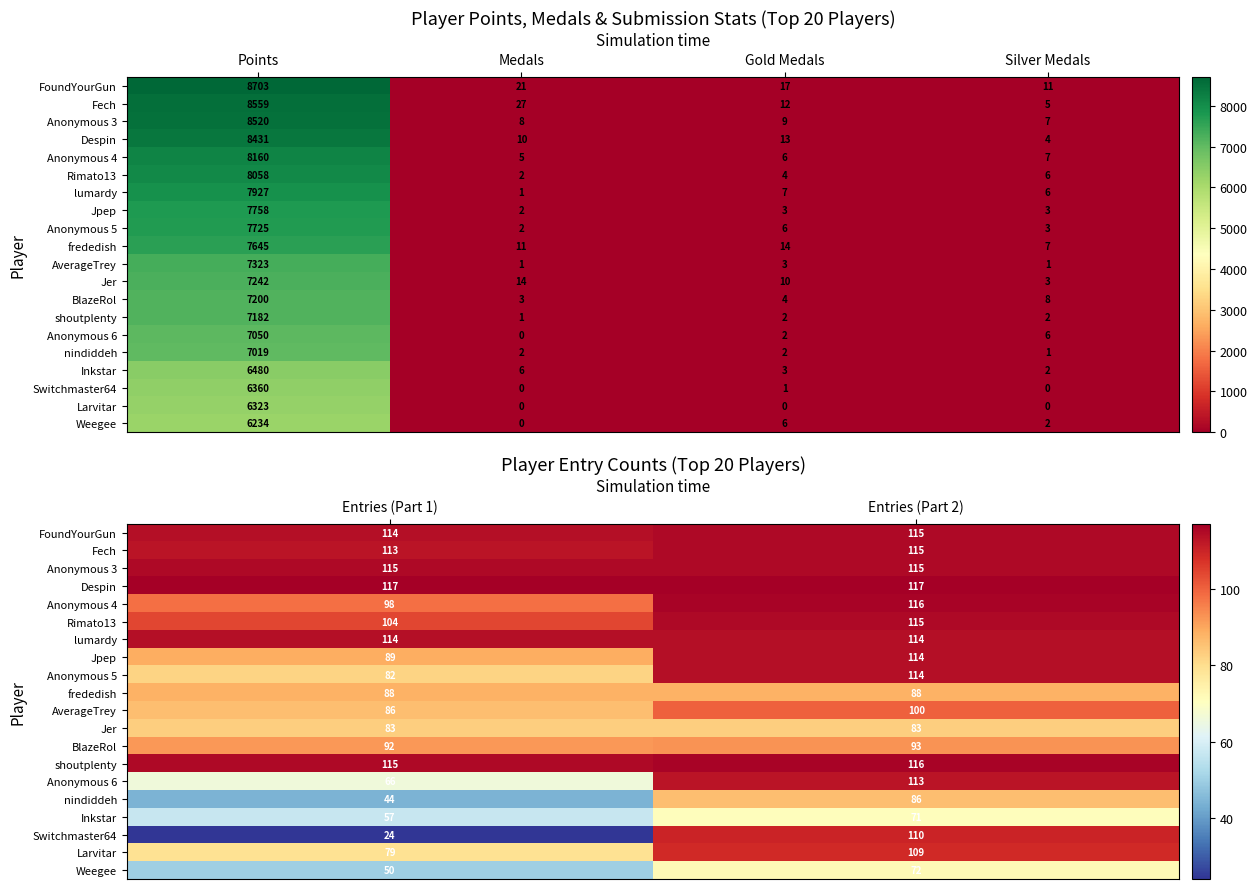

Is it true that Anonymous 6 equals 115 at Entries (Part 1)?

False